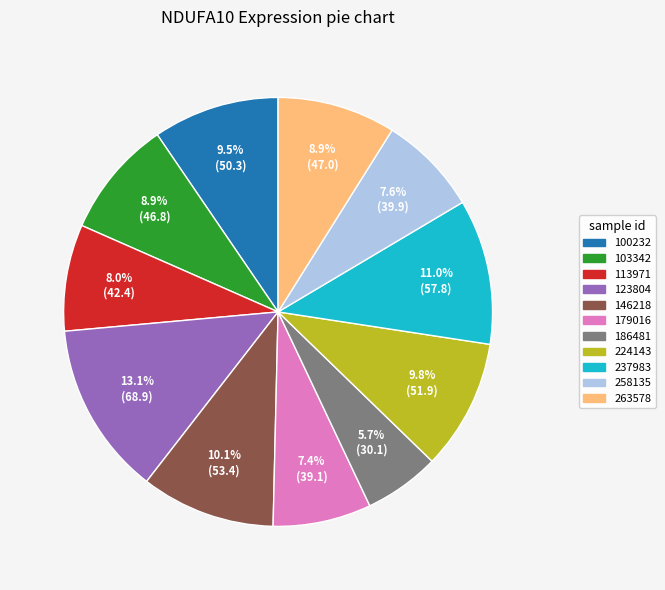

True or false: 186481 accounts for 6% of the total.

True